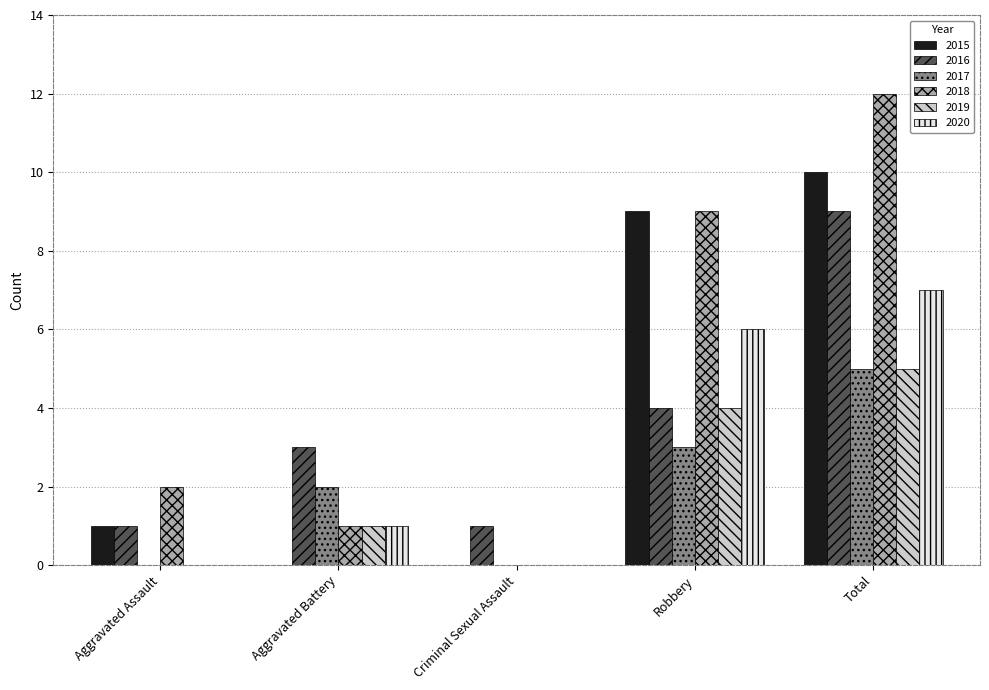

The value of 2019 at Robbery is 4. True or false?

True